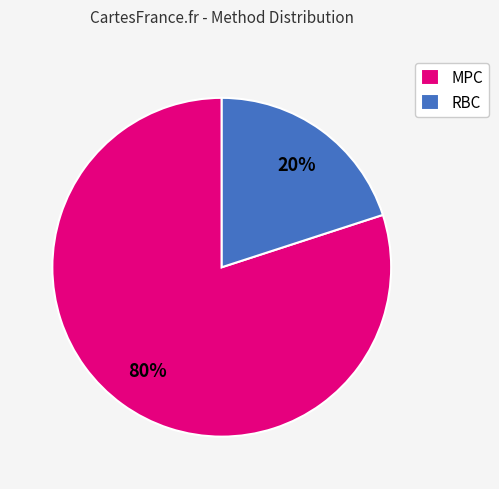

What is the ratio of the value at MPC to the value at RBC?

4.0